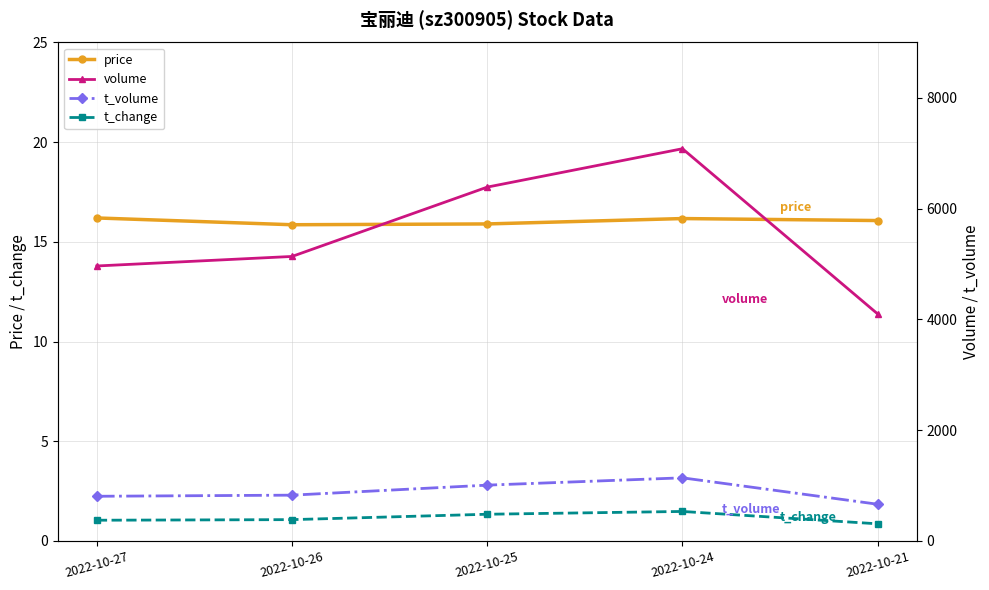

True or false: t_change and price cross at least once.

False